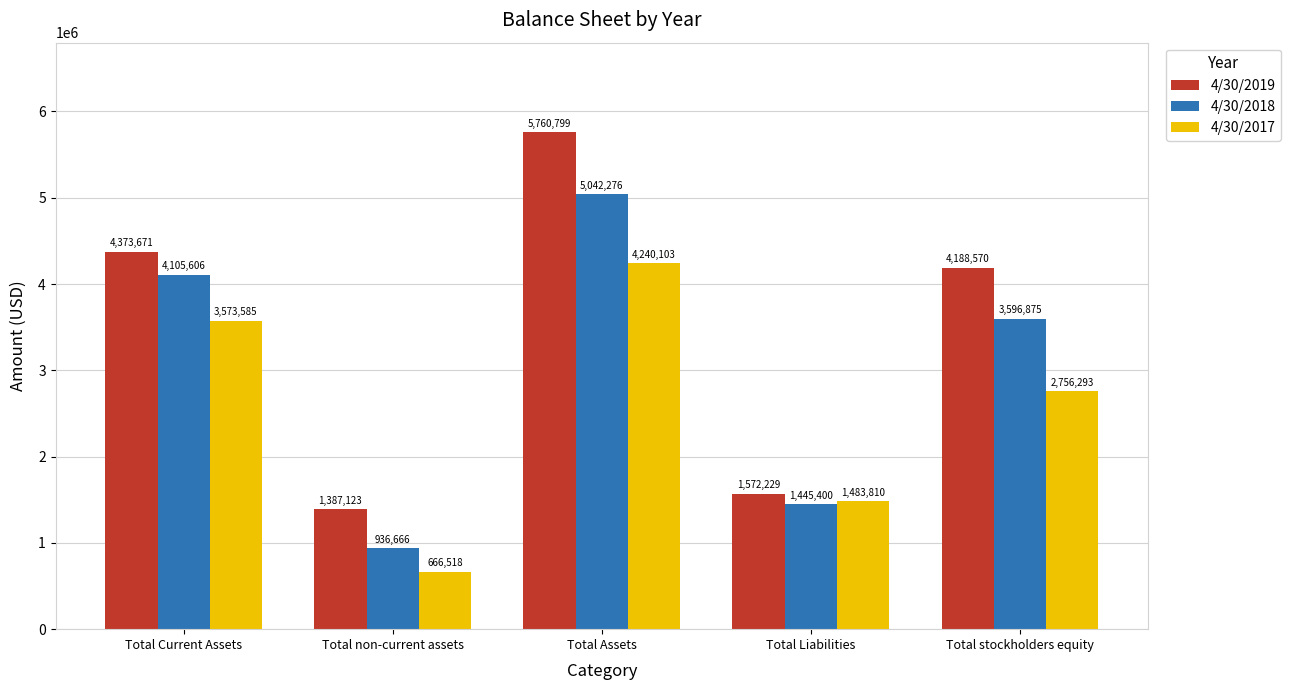

Rank the series by their average value, from lowest to highest.

4/30/2017, 4/30/2018, 4/30/2019